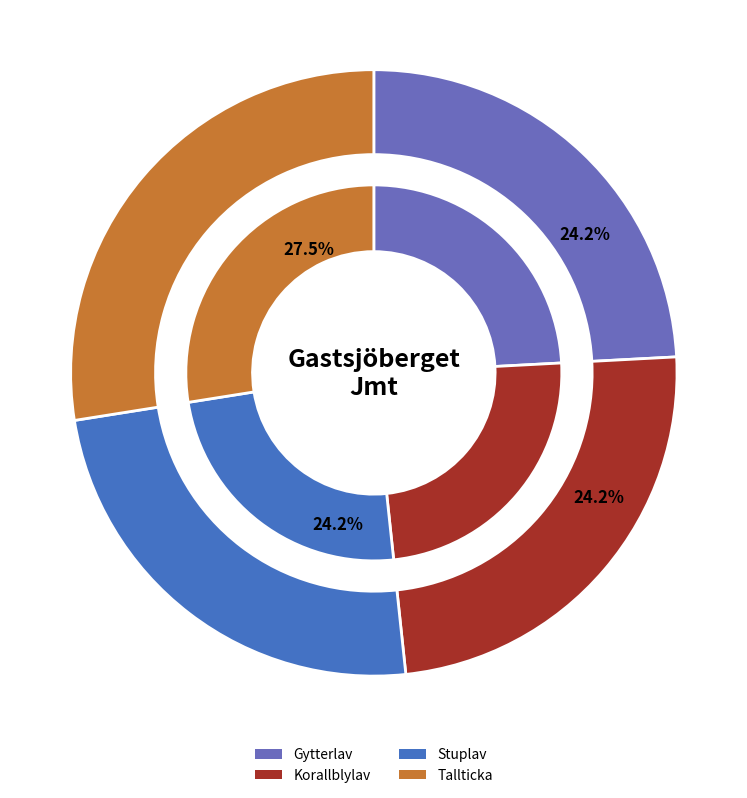

True or false: Tallticka accounts for 18% of the total.

False